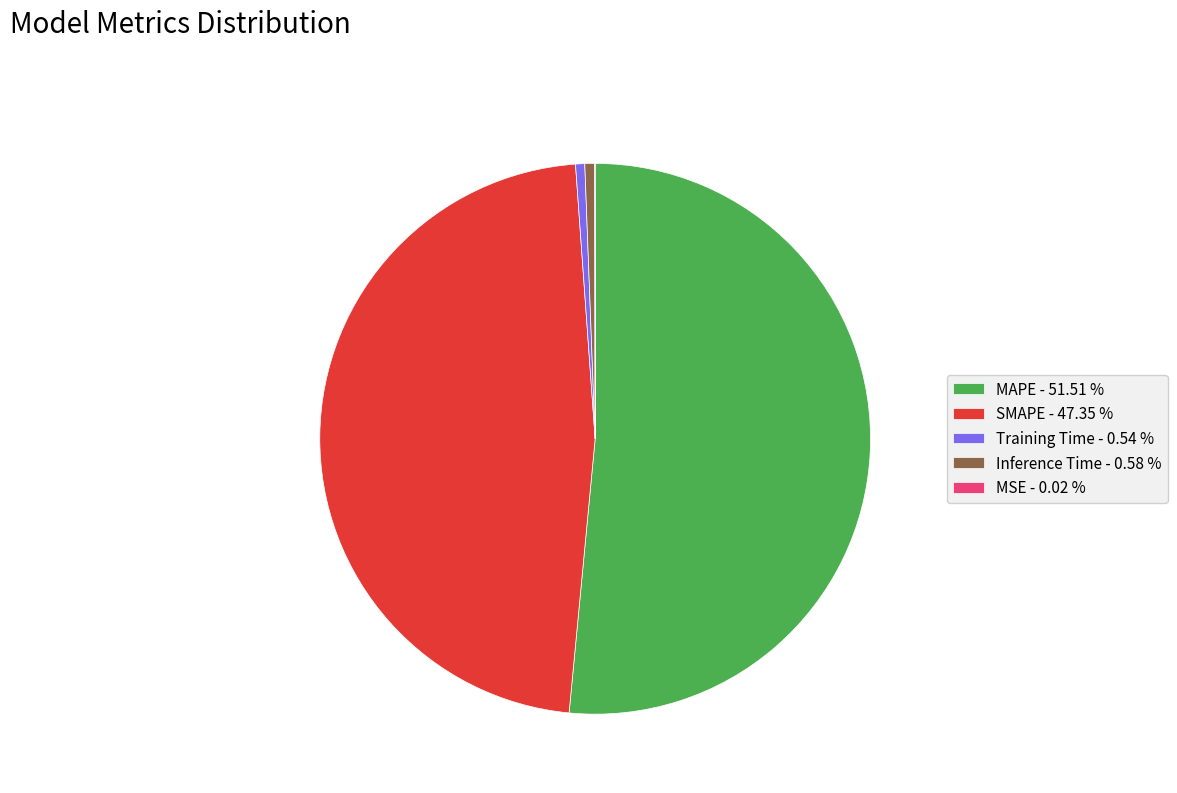

Between Inference Time - 0.58 % and SMAPE - 47.35 %, which is larger?

SMAPE - 47.35 %